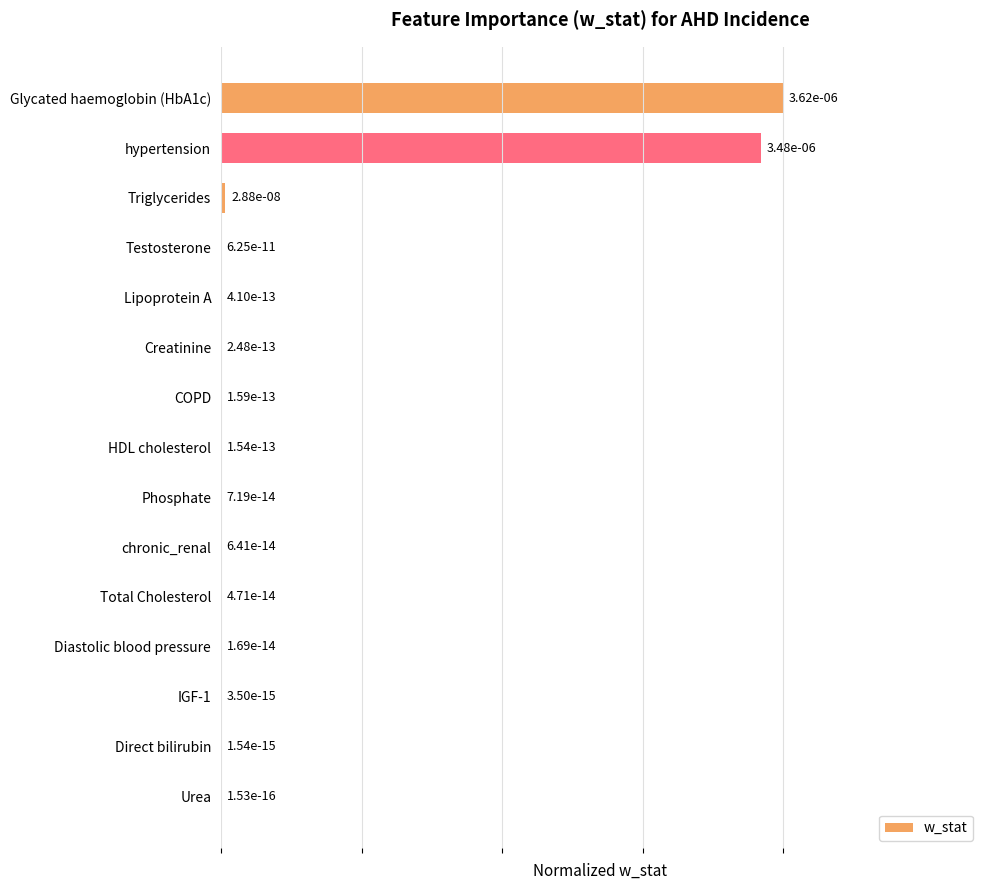

Count the number of categories in the chart.

15